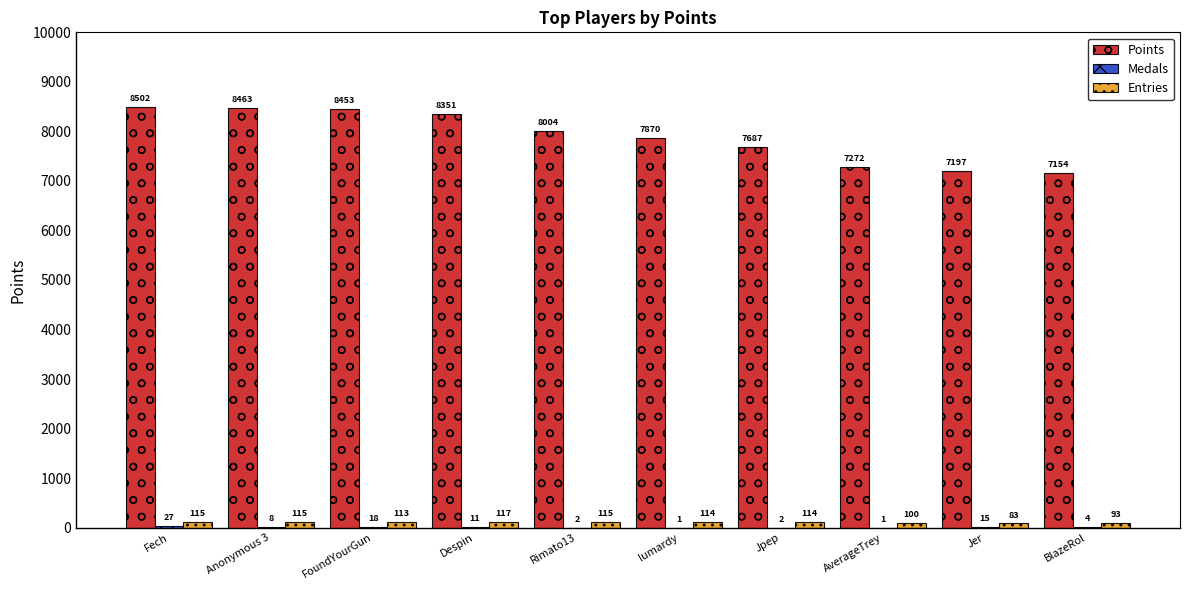

The Points series shows 4330 at BlazeRol. True or false?

False